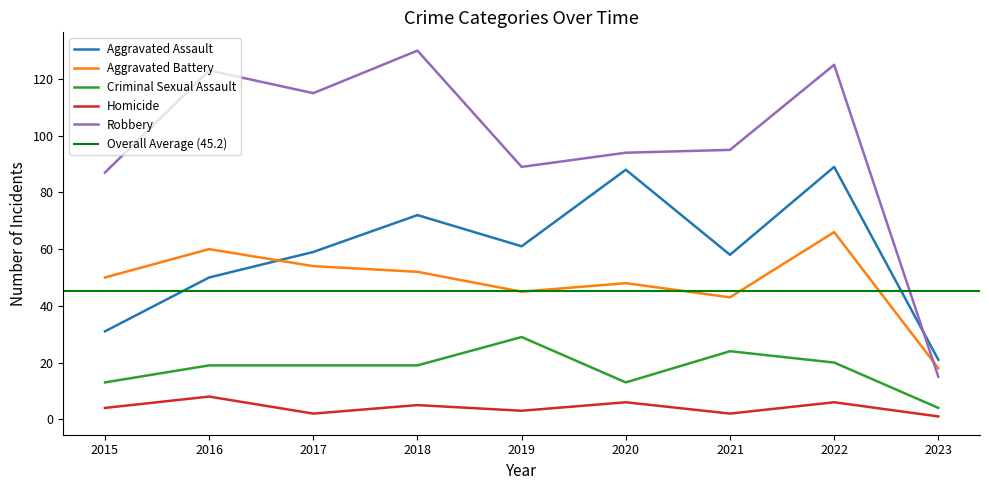

True or false: Criminal Sexual Assault and Homicide cross at least once.

False